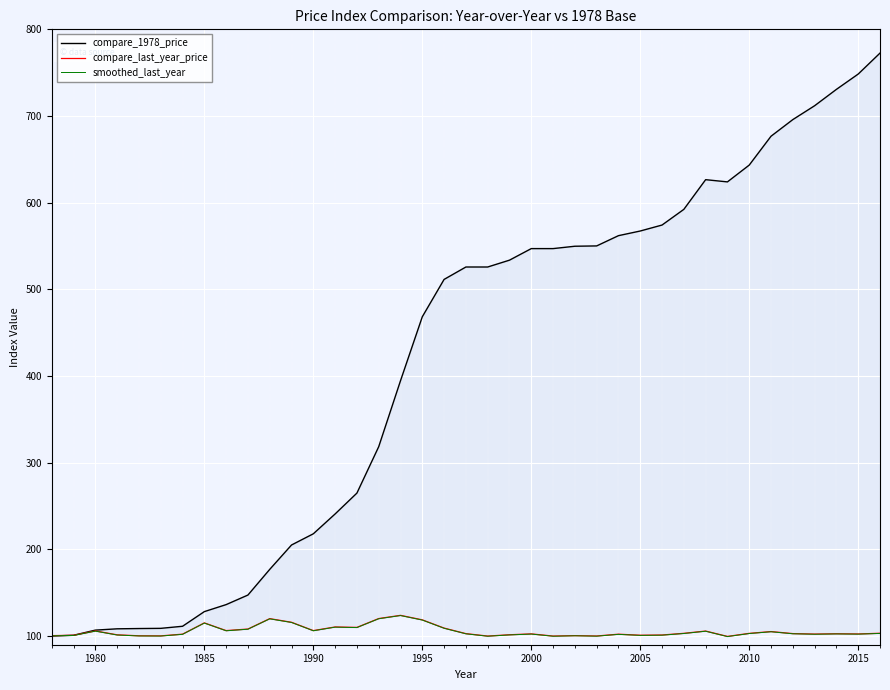

True or false: compare_last_year_price and compare_1978_price intersect in this chart.

False